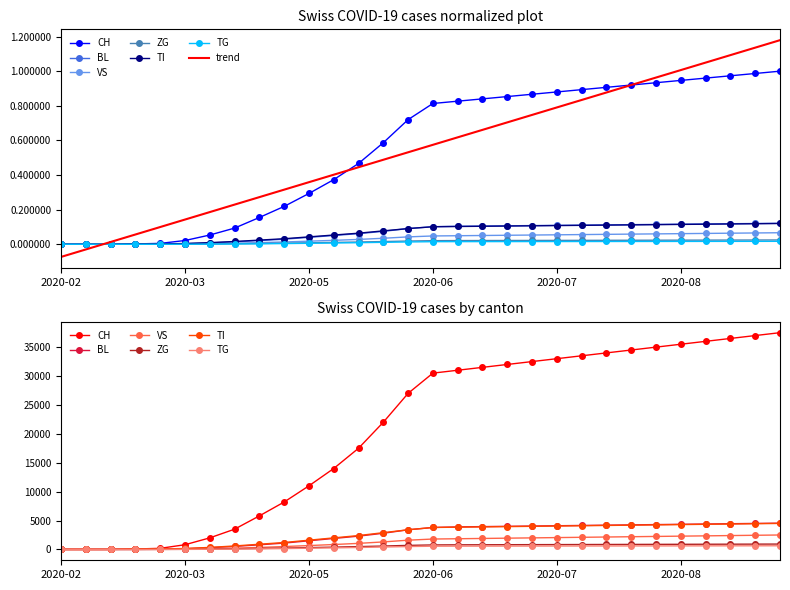

Which has a higher value, 2020-03-08 or 2020-05-17?

2020-05-17